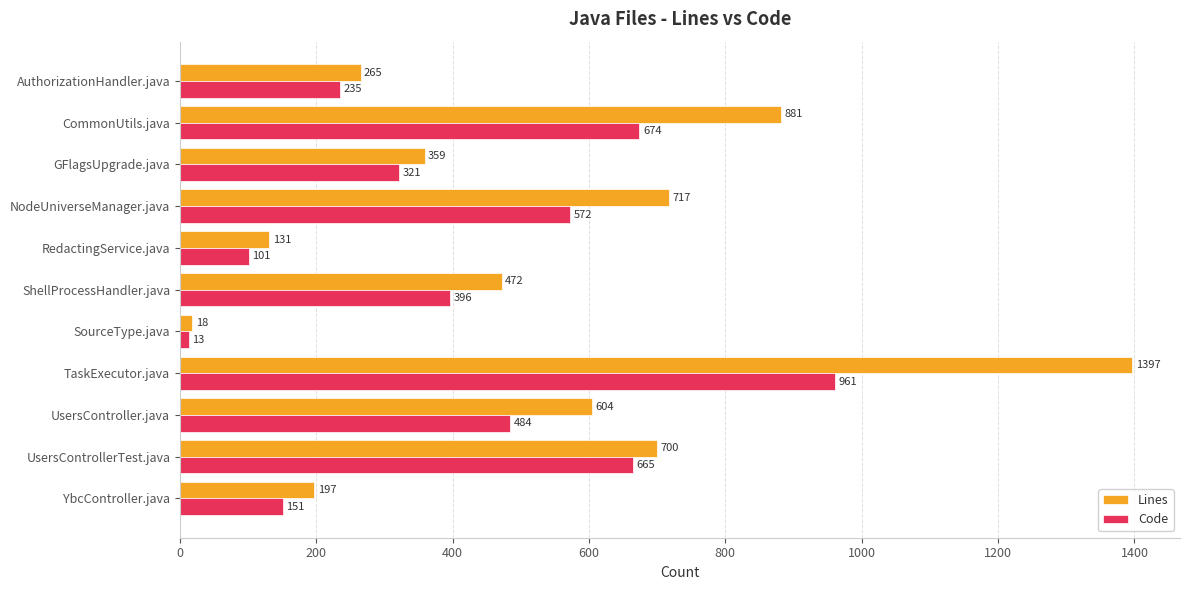

What is the difference between the Lines values at TaskExecutor.java and YbcController.java?

1200